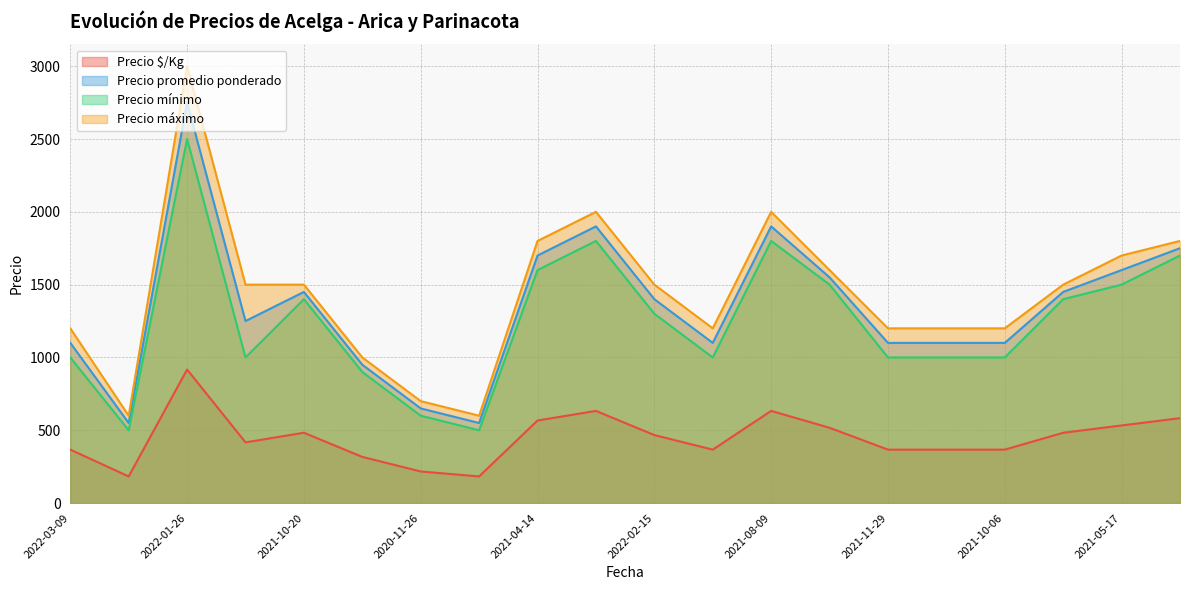

Which series has the widest spread of values?

Precio máximo